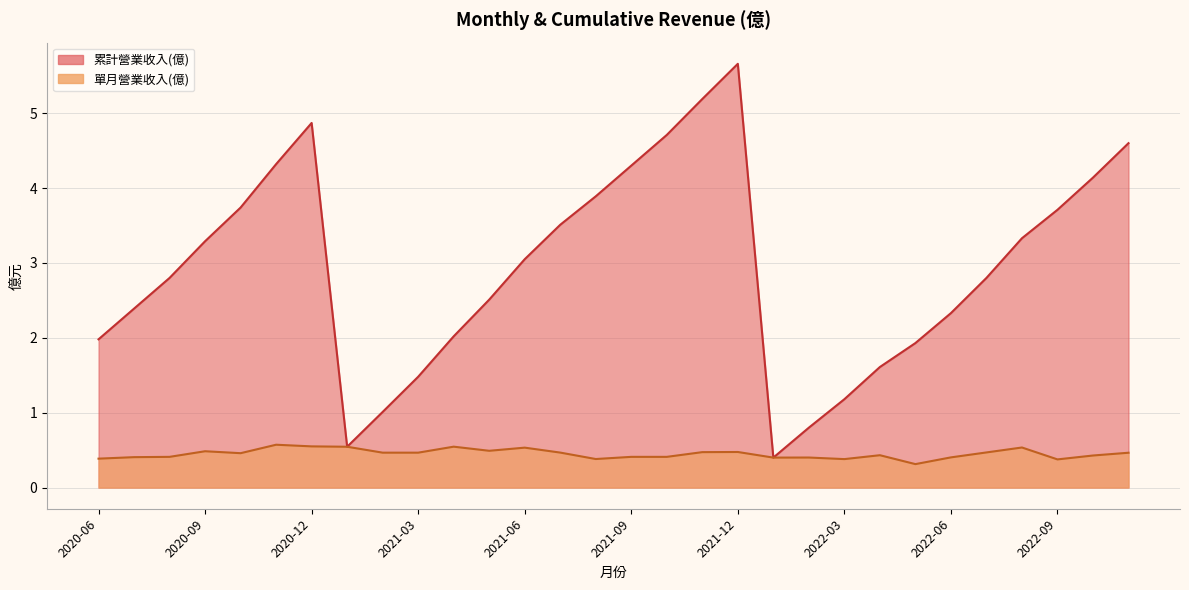

What are all the series names shown in the legend?

累計營業收入(億), 單月營業收入(億)